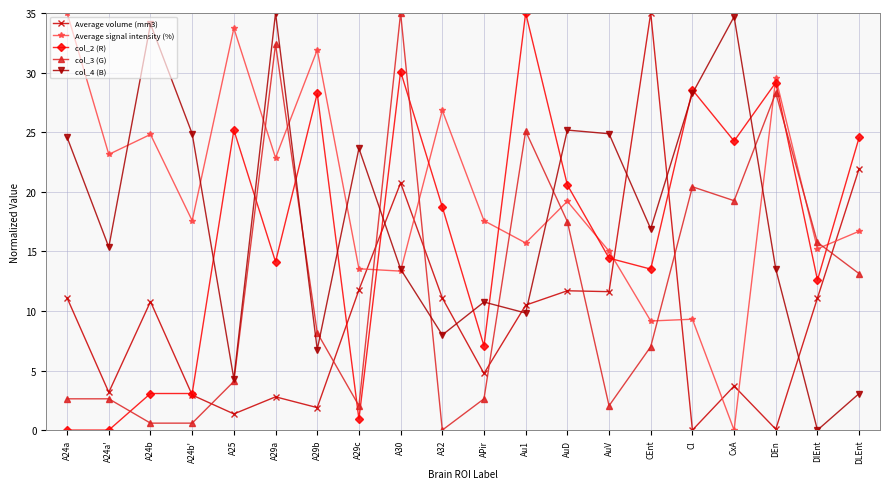

Rank the series at APir from lowest to highest value.

col_3 (G), Average volume (mm3), col_2 (R), col_4 (B), Average signal intensity (%)